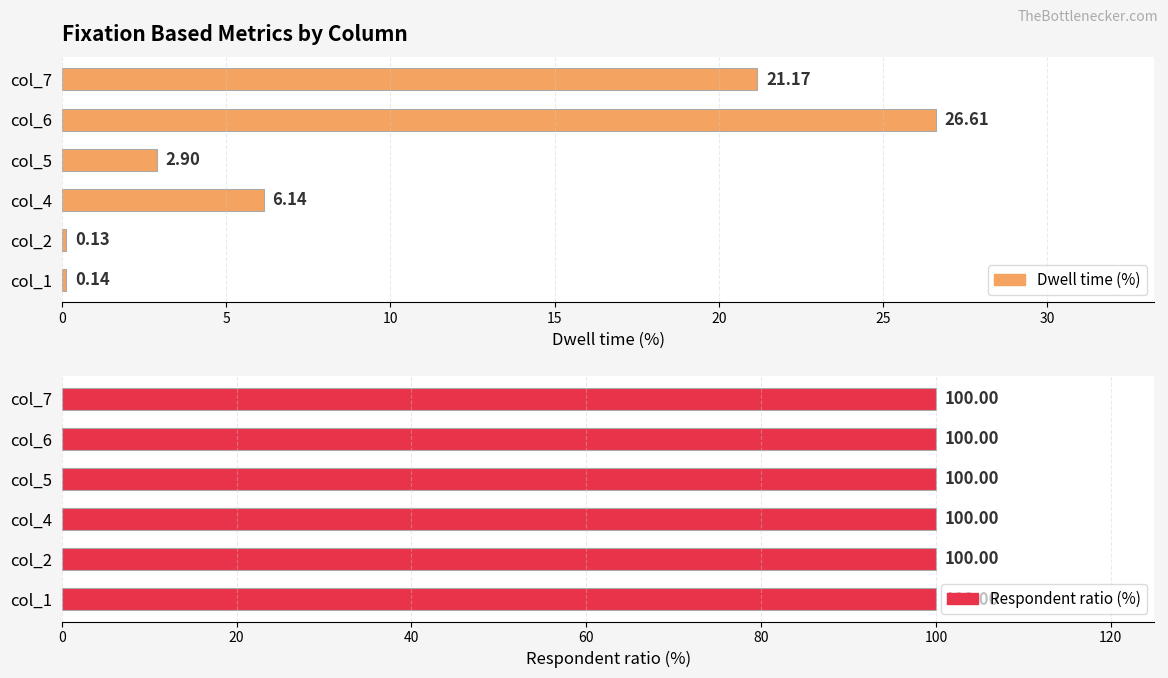

Which series has the widest spread of values?

Dwell time (%)